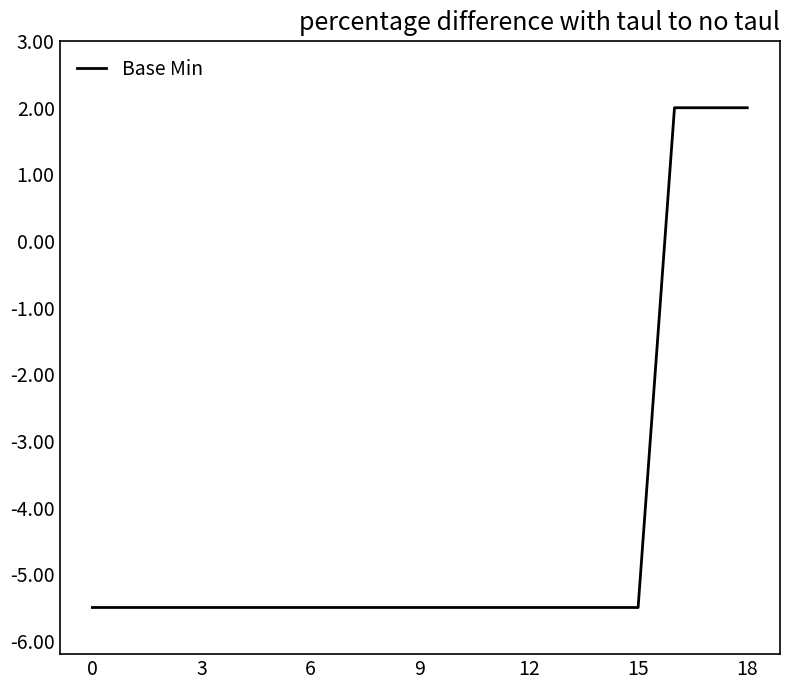

What is the greatest value displayed?

2.0